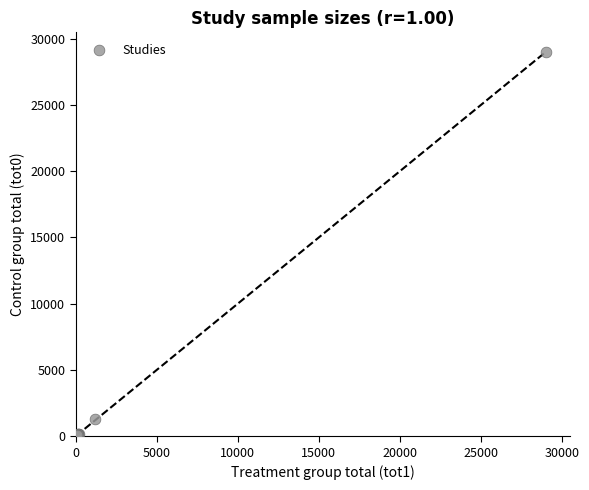

What Y value in the scatter plot is closest to 14522?

1273